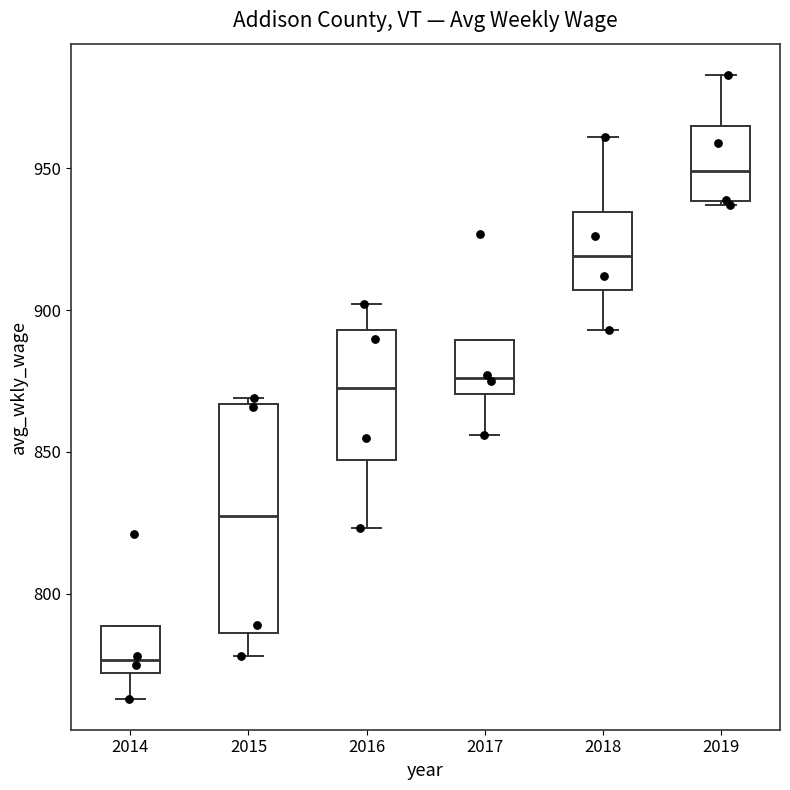

Reading left to right, read every box against the y-axis: the position of its median line, the range the box covers, and the ends of its whiskers. The values are not printed on the chart, so give them approximately, as read against the axis.

2014: median 775, box 770 to 790, whiskers 765 to 790
2015: median 830, box 785 to 865, whiskers 780 to 870
2016: median 875, box 845 to 895, whiskers 825 to 900
2017: median 875, box 870 to 890, whiskers 855 to 890
2018: median 920, box 905 to 935, whiskers 895 to 960
2019: median 950, box 940 to 965, whiskers 935 to 985